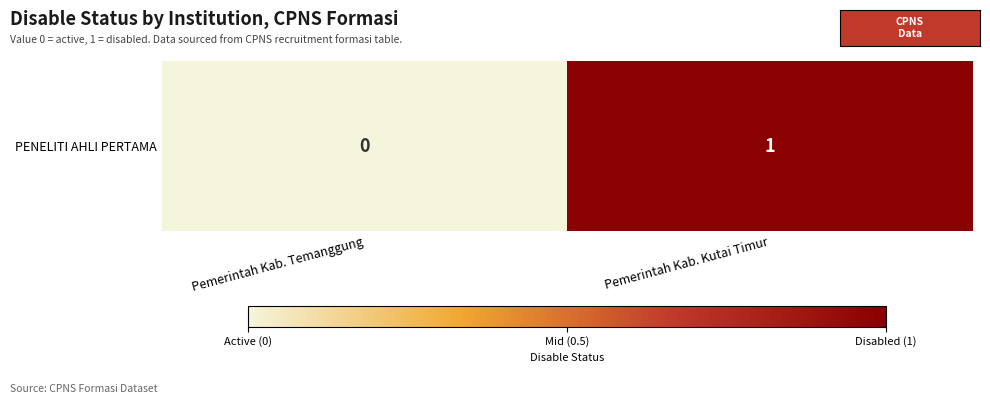

Reading left to right, what are all the values shown in this chart?

0	1